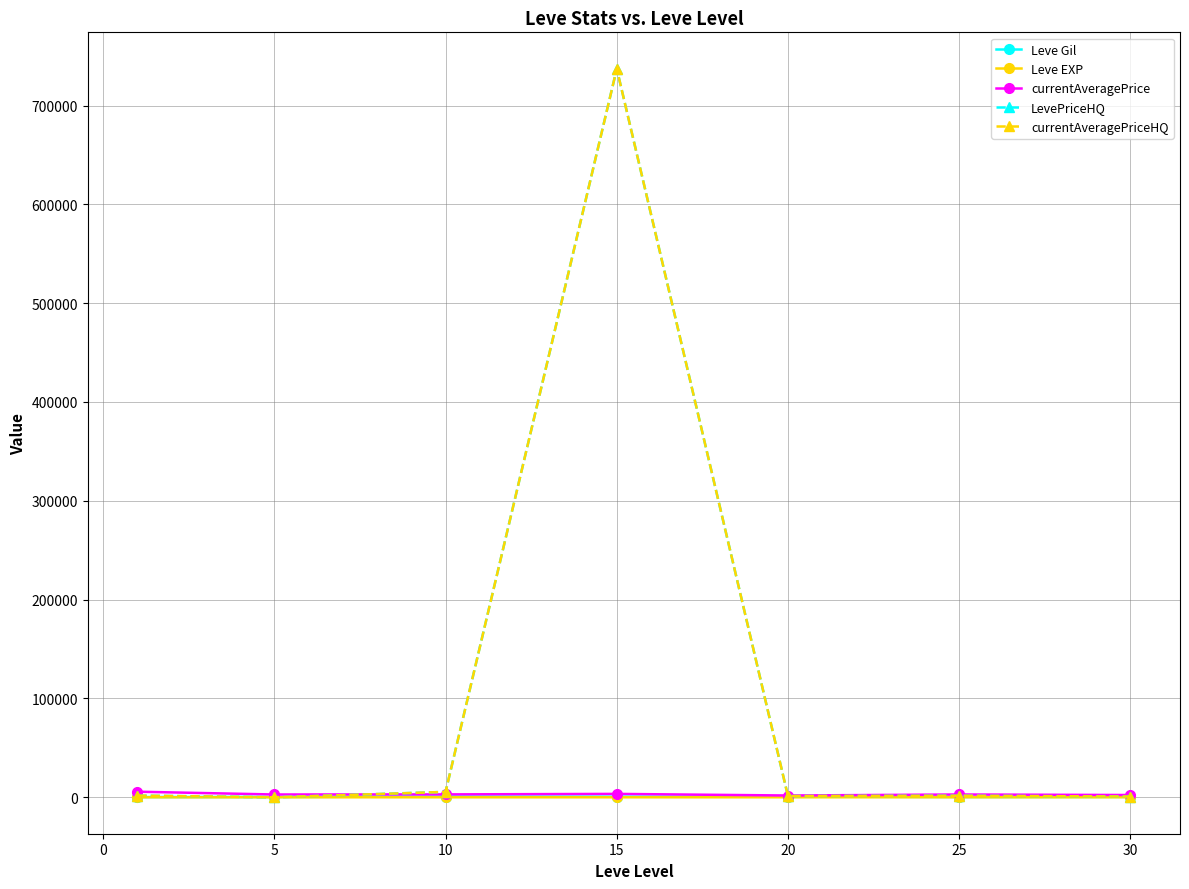

Does the chart have visible grid lines?

Yes